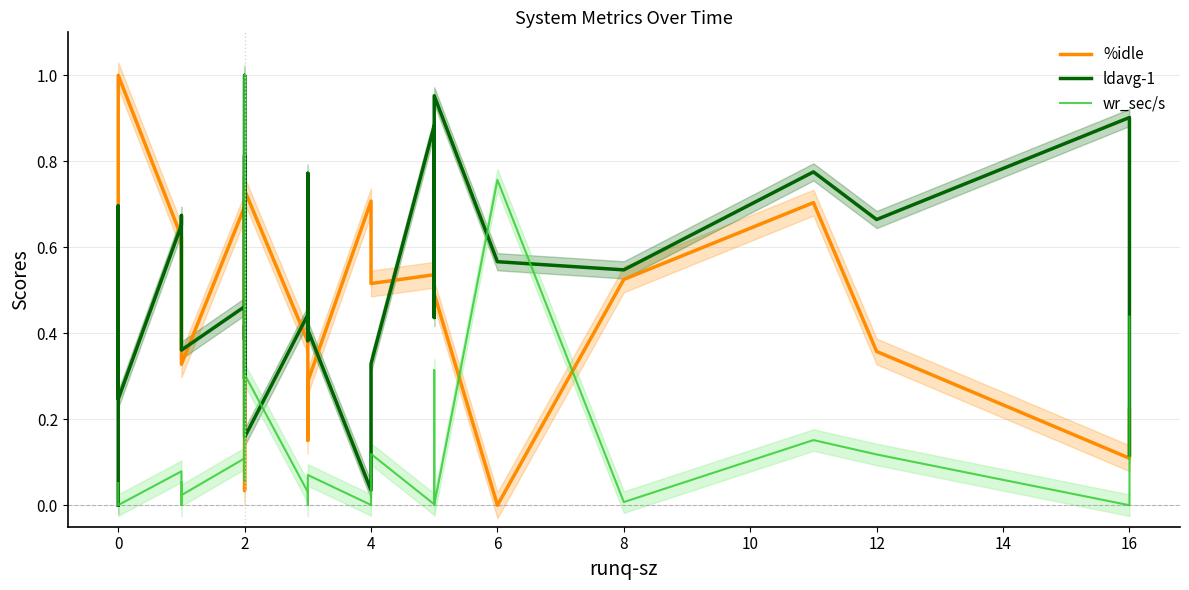

Which series changed the most between 8 and 16?

ldavg-1